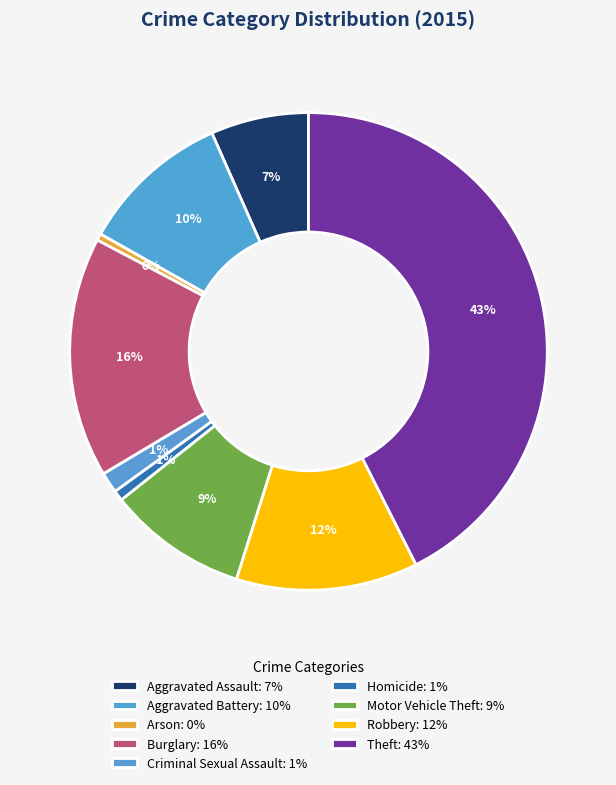

How many slices are in this pie chart?

9